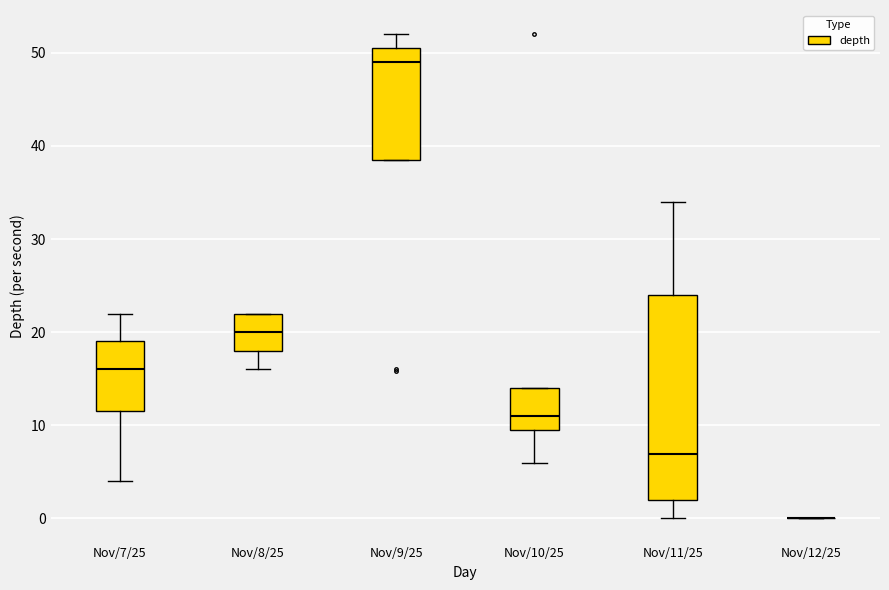

Which box is the tallest, from its lower edge to its upper edge?

Nov/11/25